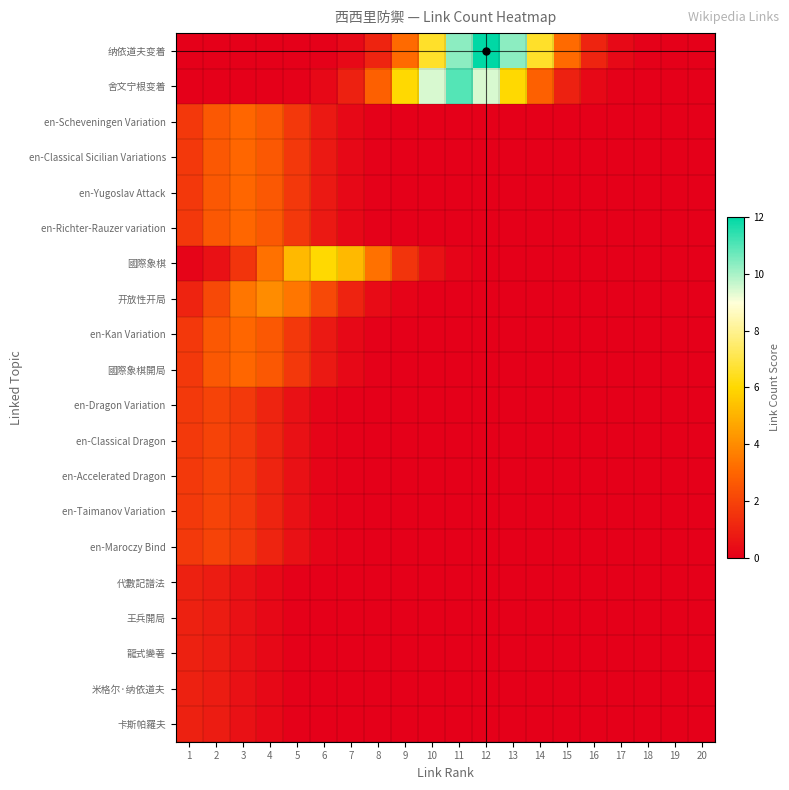

How many distinct data groups are displayed?

20